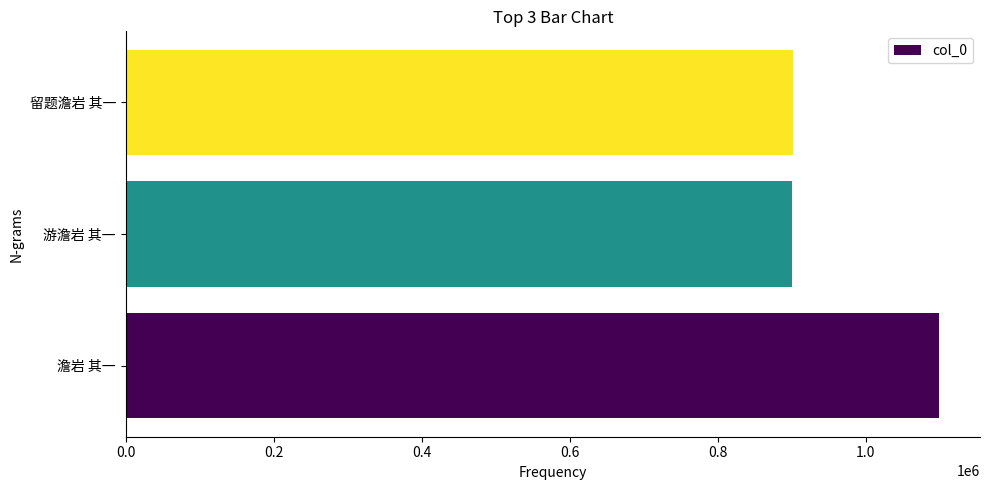

Where is the data nearest to the value 1000265?

留题澹岩 其一